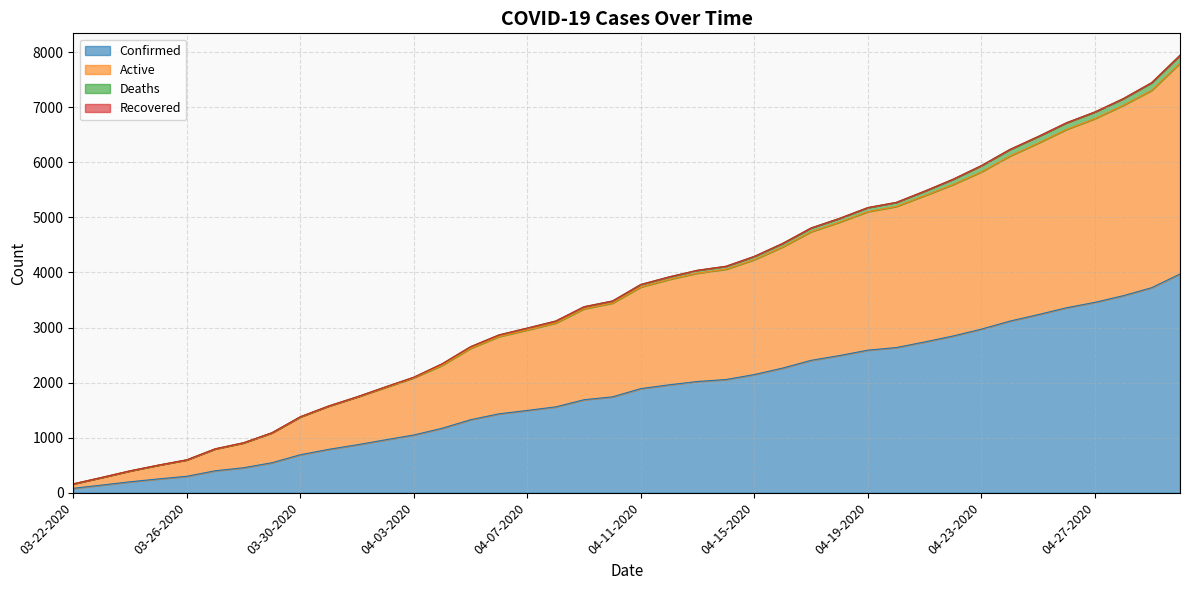

True or false: Active and Confirmed cross at least once.

False